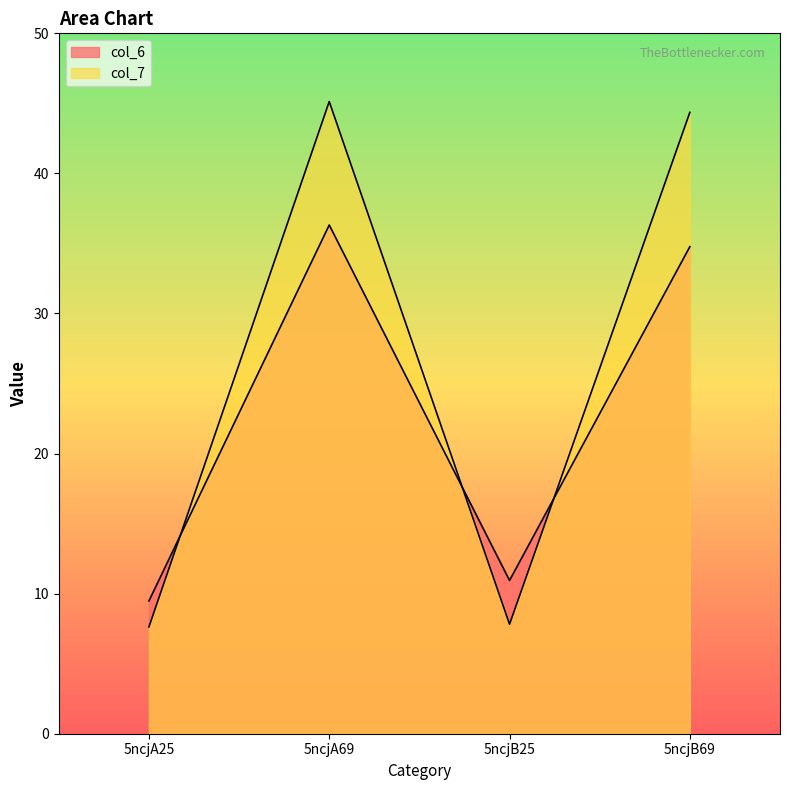

Which series changed the most between 5ncjA69 and 5ncjB25?

col_7